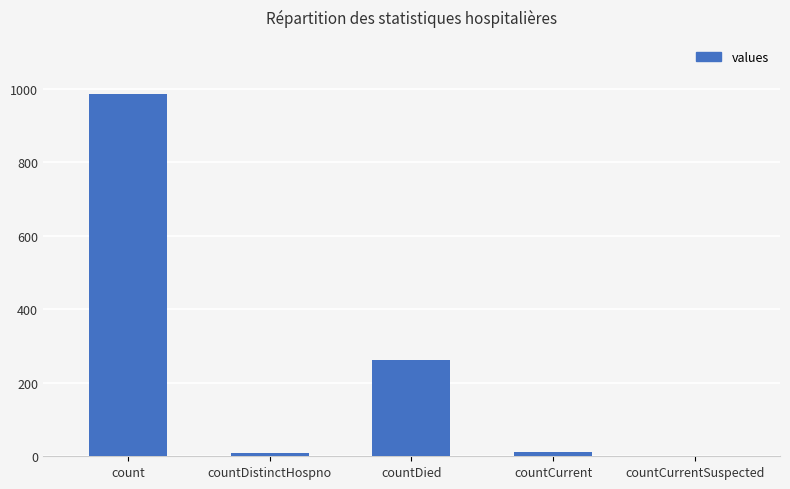

How many values are above zero?

4